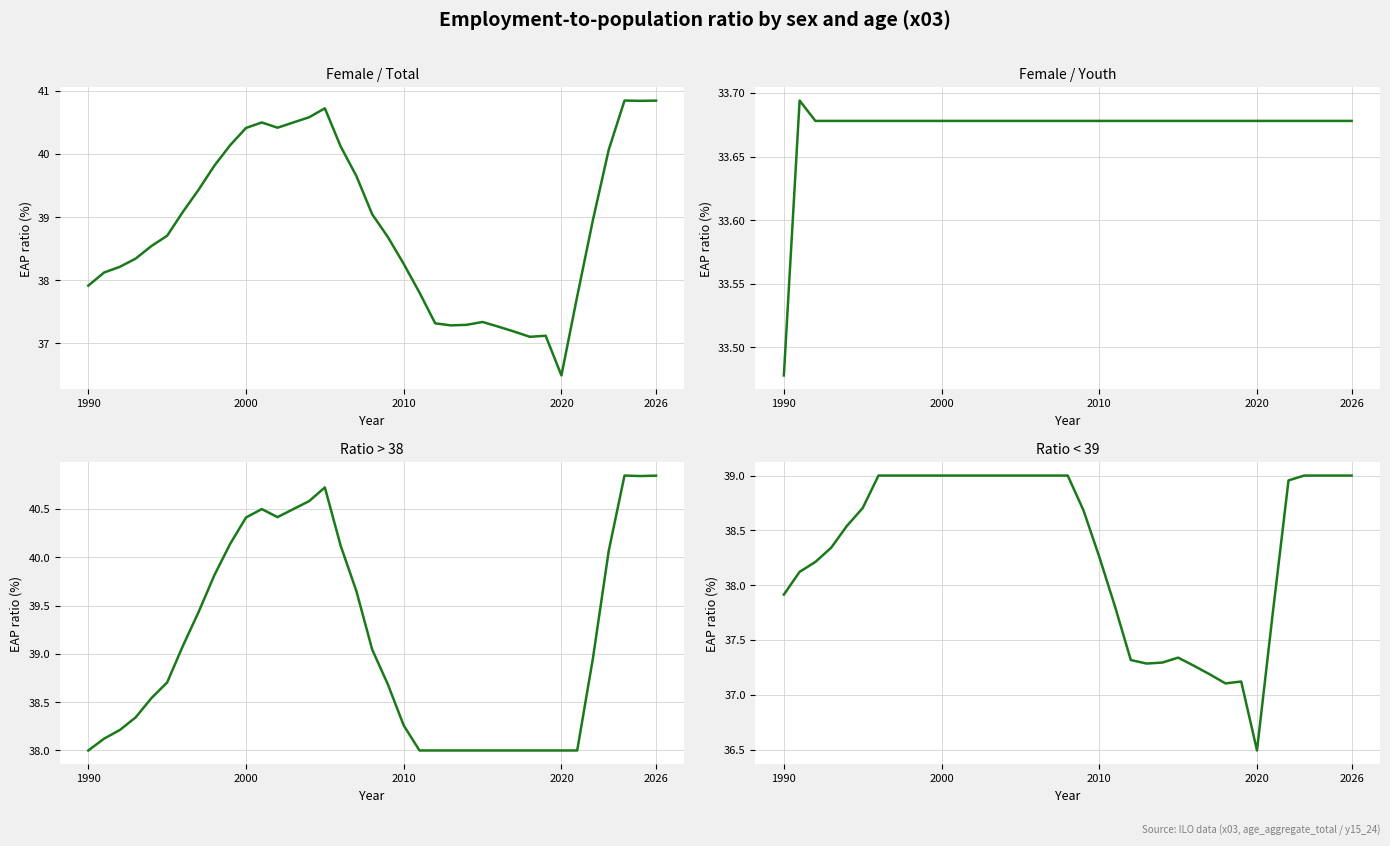

How many categories are shown in the chart?

37